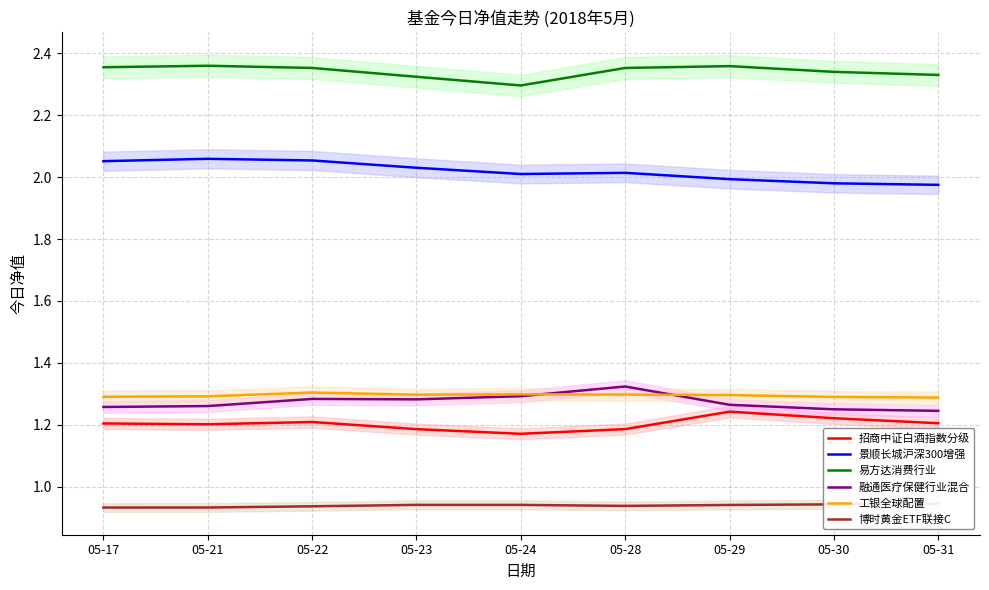

Reading left to right, transcribe all the data shown in this chart.

招商中证白酒指数分级: 1.2	1.2	1.2	1.2	1.2	1.2	1.2	1.2	1.2
景顺长城沪深300增强: 2.1	2.1	2.1	2.0	2.0	2.0	2.0	2.0	2.0
易方达消费行业: 2.4	2.4	2.4	2.3	2.3	2.4	2.4	2.3	2.3
融通医疗保健行业混合: 1.3	1.3	1.3	1.3	1.3	1.3	1.3	1.2	1.2
工银全球配置: 1.3	1.3	1.3	1.3	1.3	1.3	1.3	1.3	1.3
博时黄金ETF联接C: 0.9	0.9	0.9	0.9	0.9	0.9	0.9	0.9	0.9